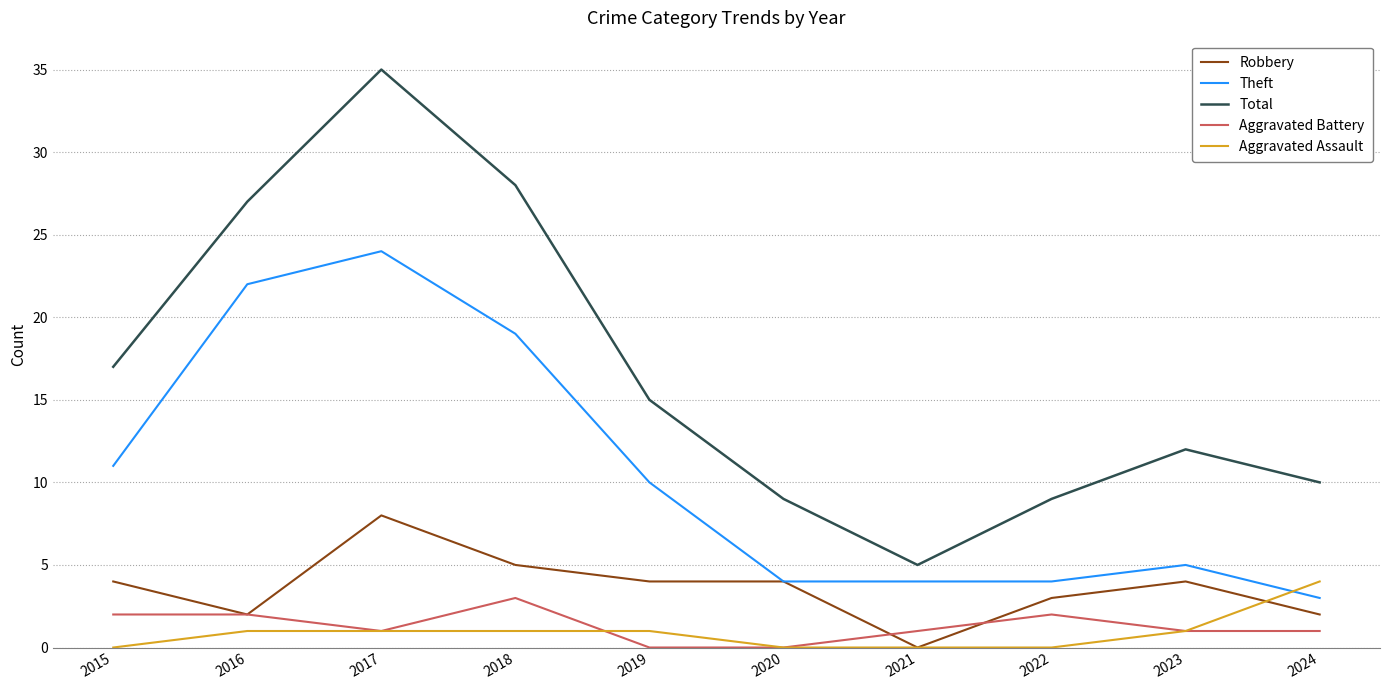

What is the total value across all series at 2020?

17